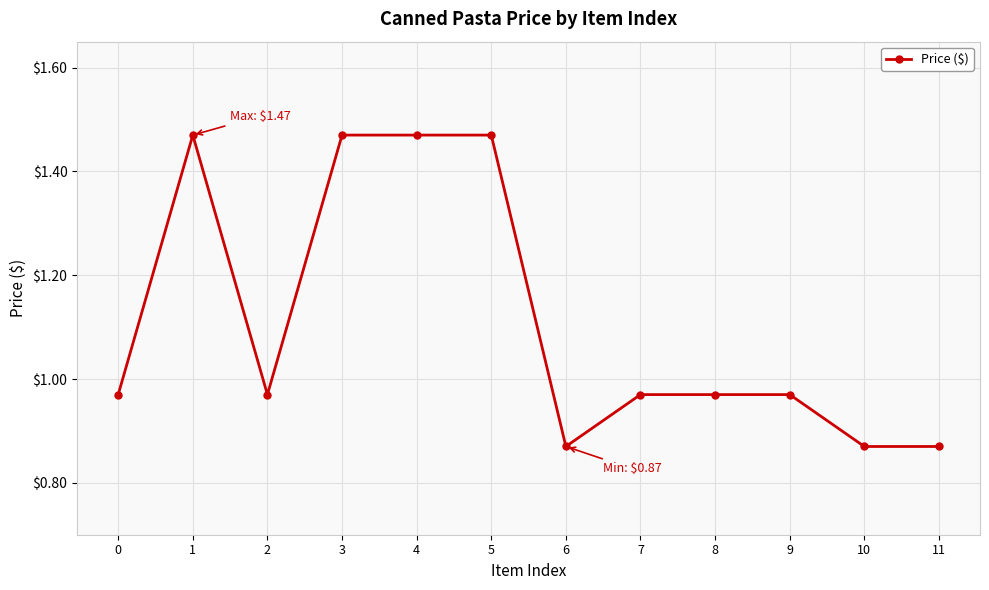

The value at 1 is 0.4. True or false?

False